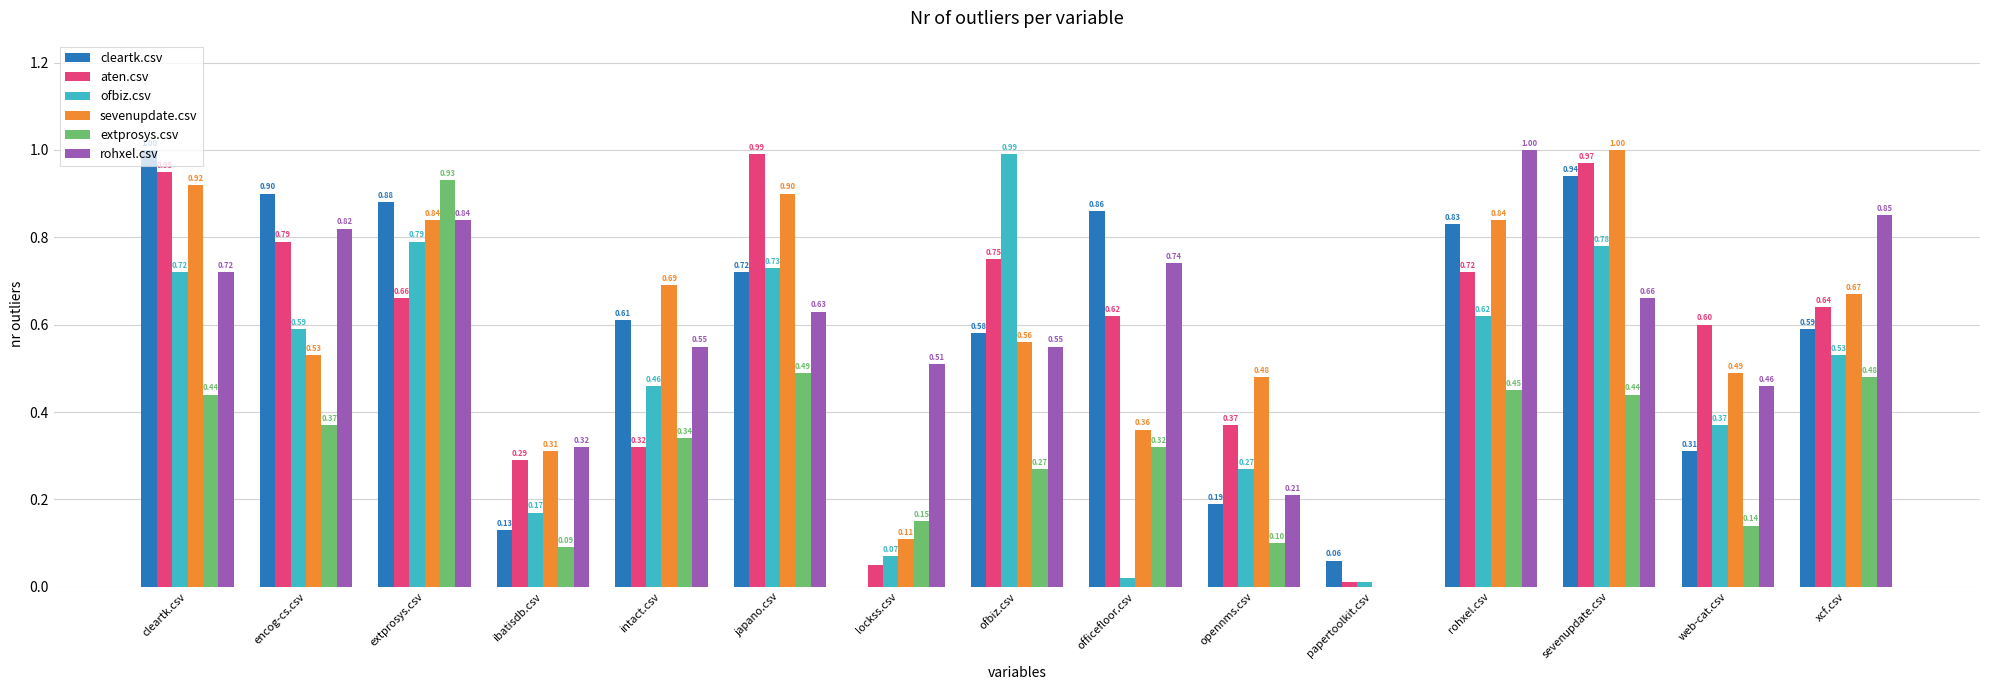

Are the bars grouped side by side (vs. stacked)?

Yes